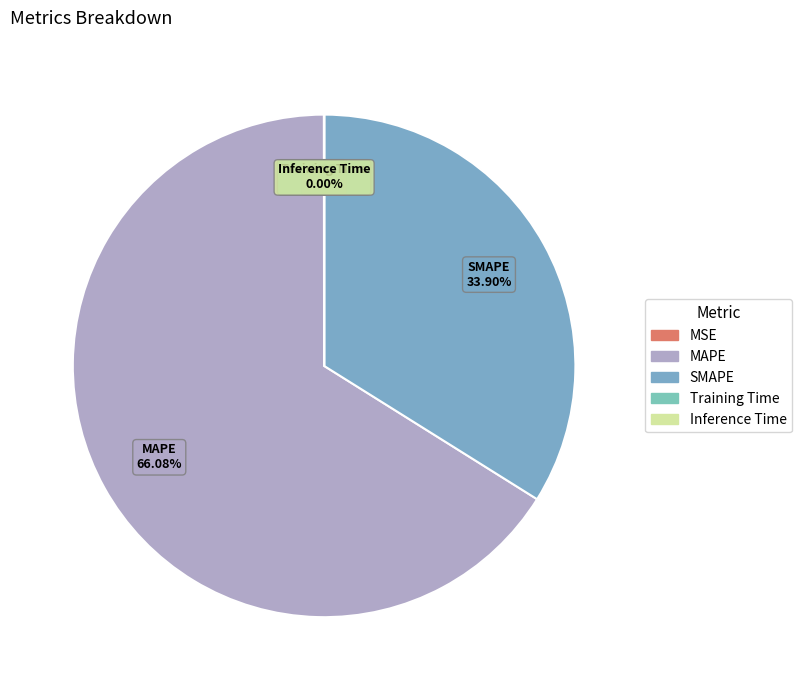

What percentage is NOT represented by SMAPE?

66.1%